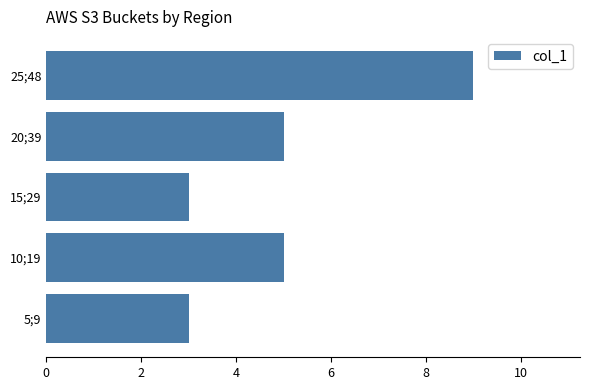

What is the difference between the maximum and second lowest values?

6